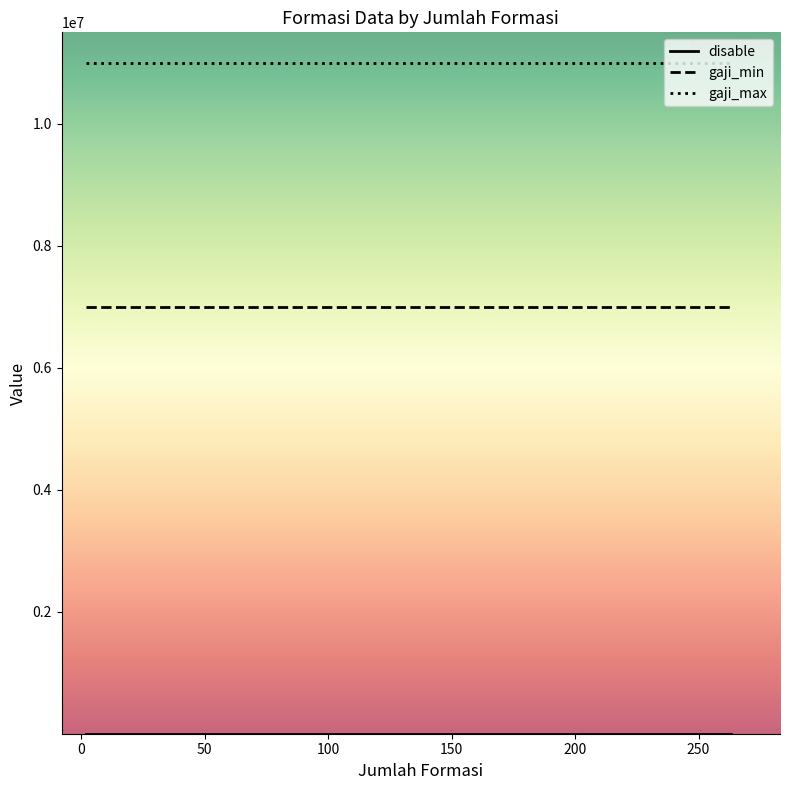

What is the lowest value of the gaji_max series?

11000000